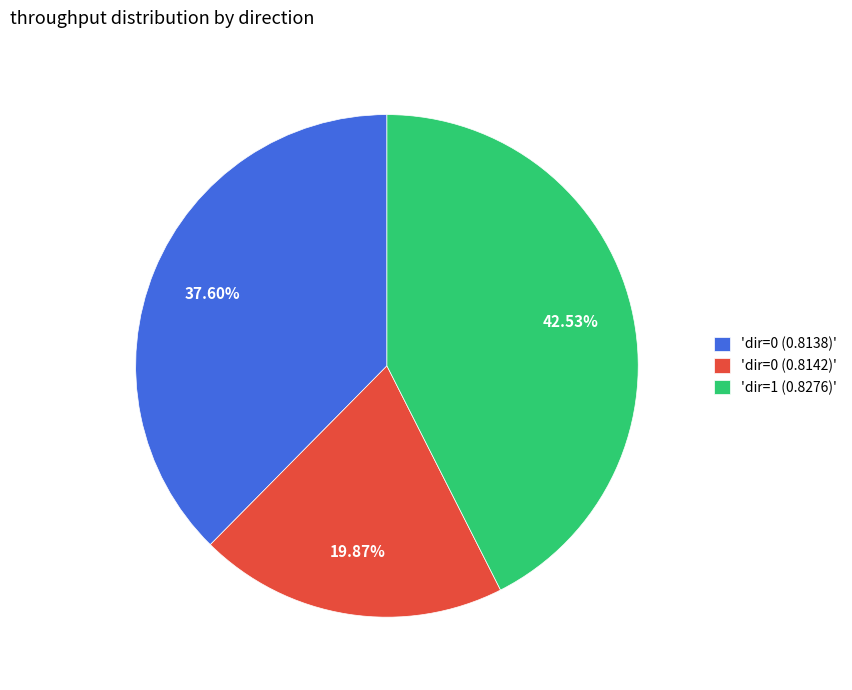

Which slice is the largest?

'dir=1 (0.8276)'